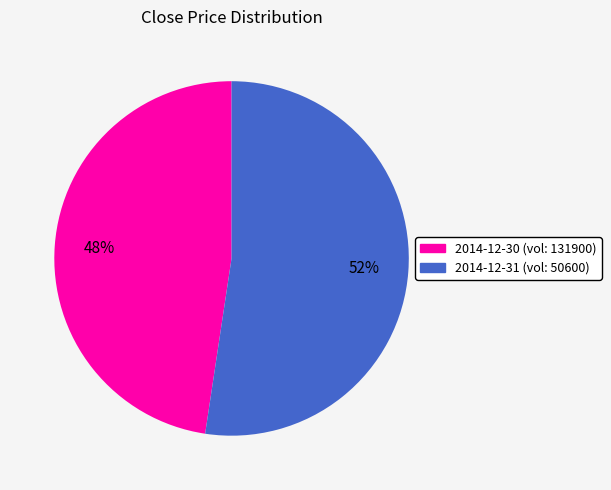

What is the smallest slice in the pie chart?

2014-12-30 (vol: 131900)